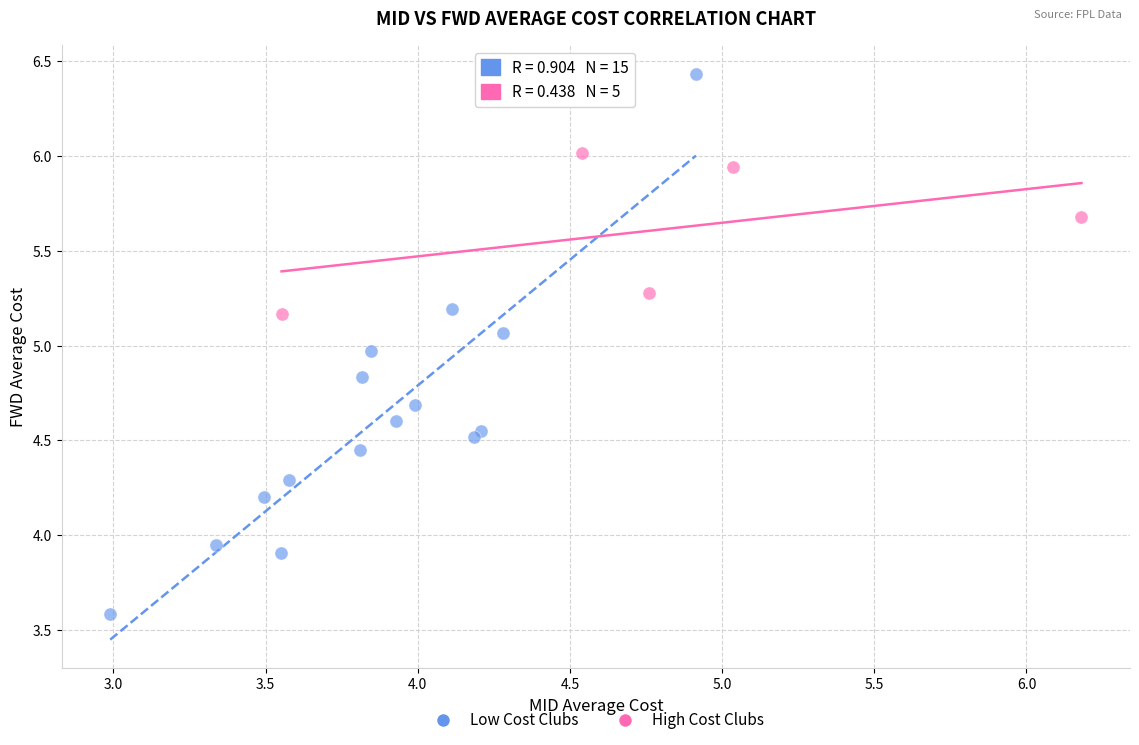

Which series contains the lowest Y value?

Low Cost Clubs